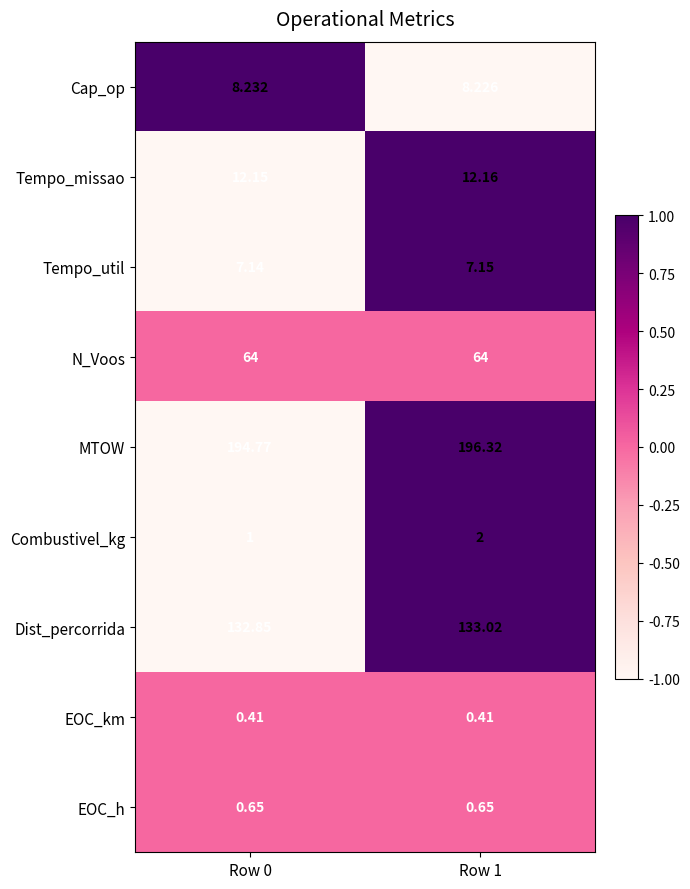

Rank the series by their maximum value, from highest to lowest.

MTOW, Dist_percorrida, N_Voos, Tempo_missao, Cap_op, Tempo_util, Combustivel_kg, EOC_h, EOC_km